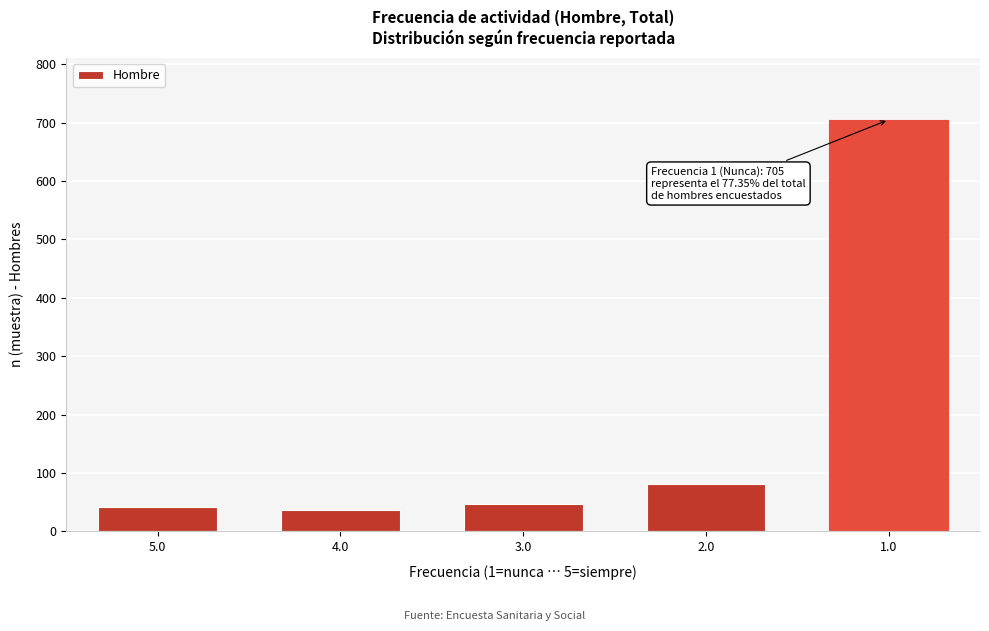

Reading left to right, transcribe all the data shown in this chart.

42	37	47	81	705